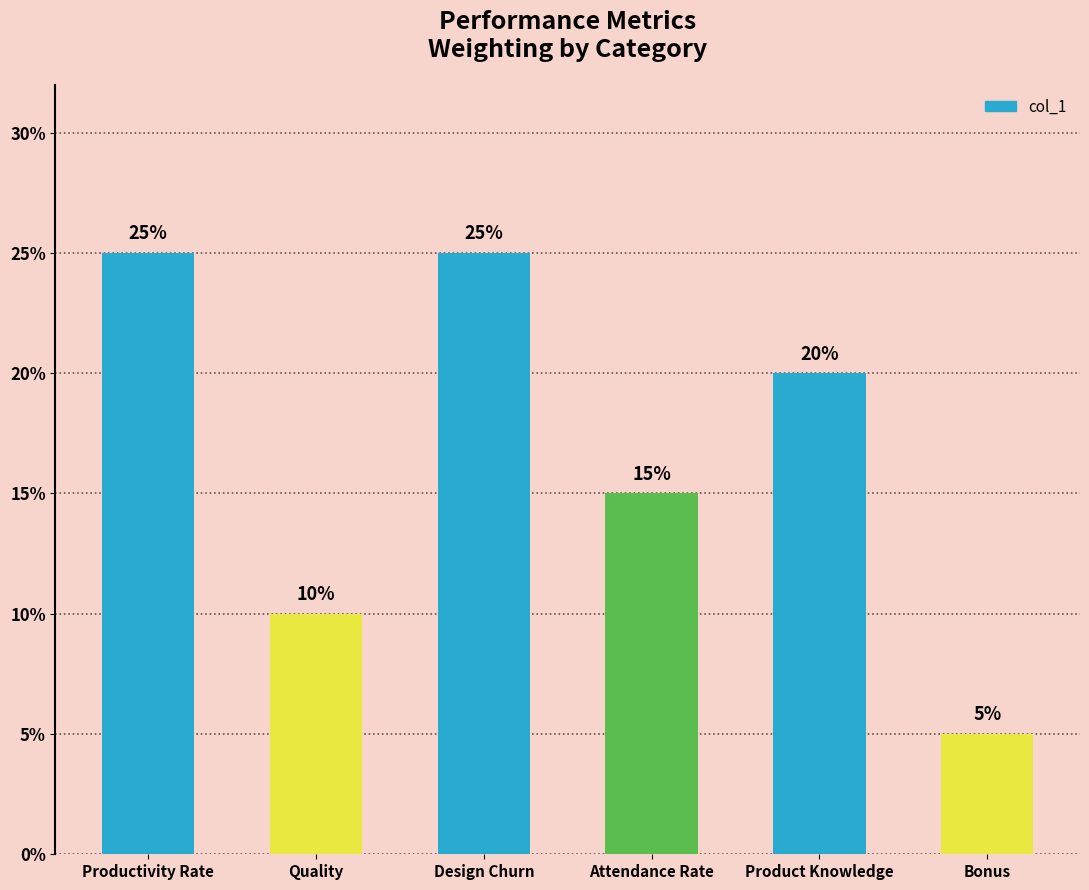

What is the label of the 1st bar from the left?

Productivity Rate